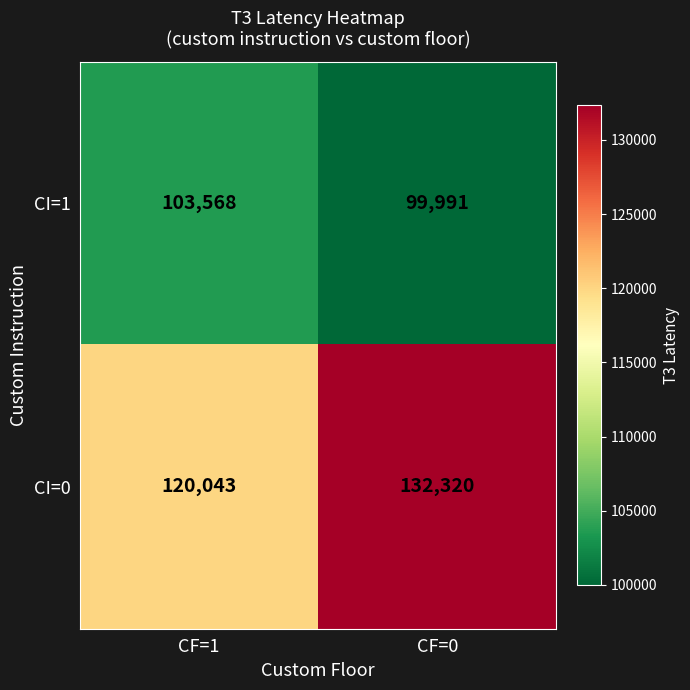

Is it true that CI=1 equals 103568 at CF=1?

True